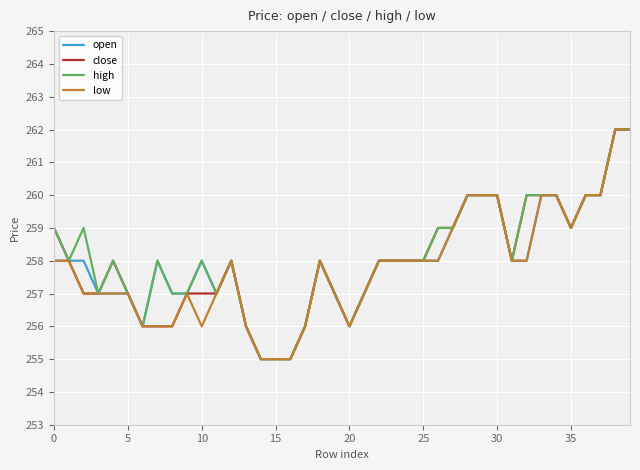

What is the smallest value displayed?

255